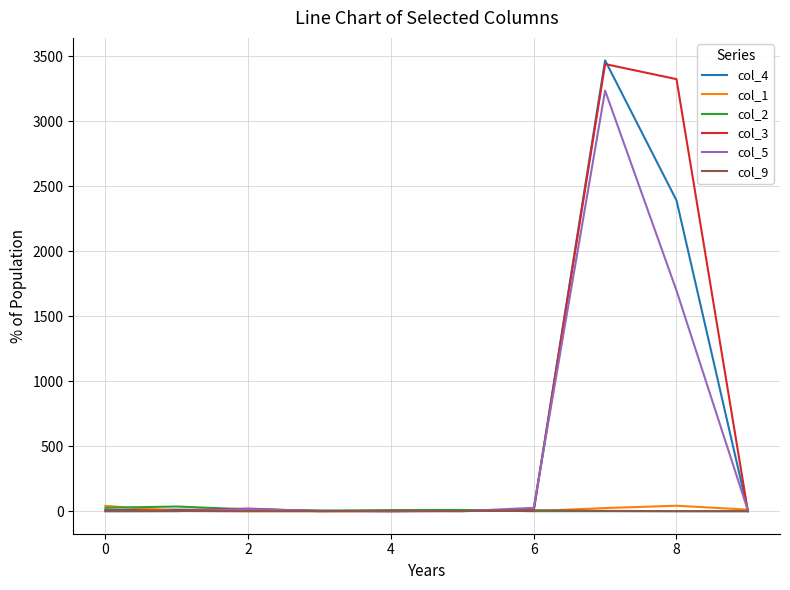

What is the label of the 9th point from the left?

8